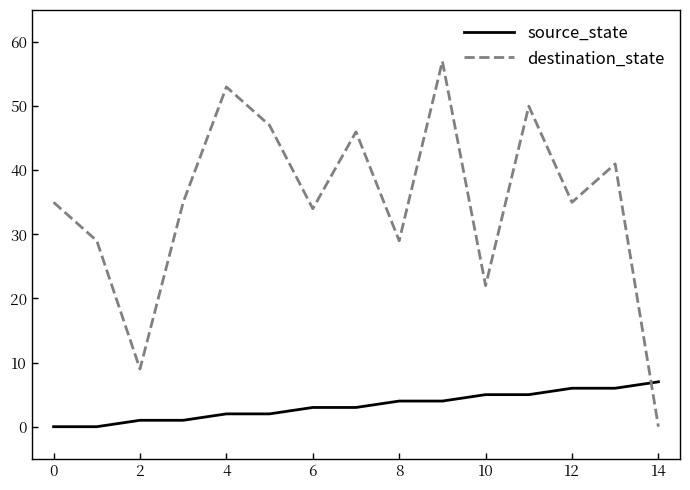

List the series in order of their peak value, highest first.

destination_state, source_state